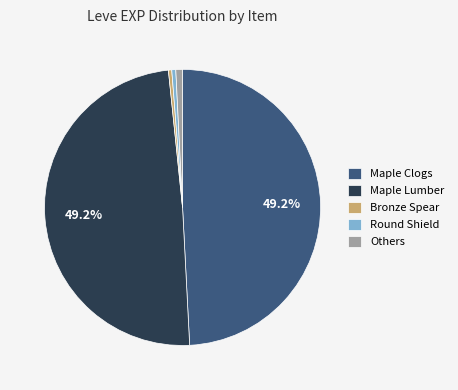

Is there any slice that represents more than half of the pie?

No